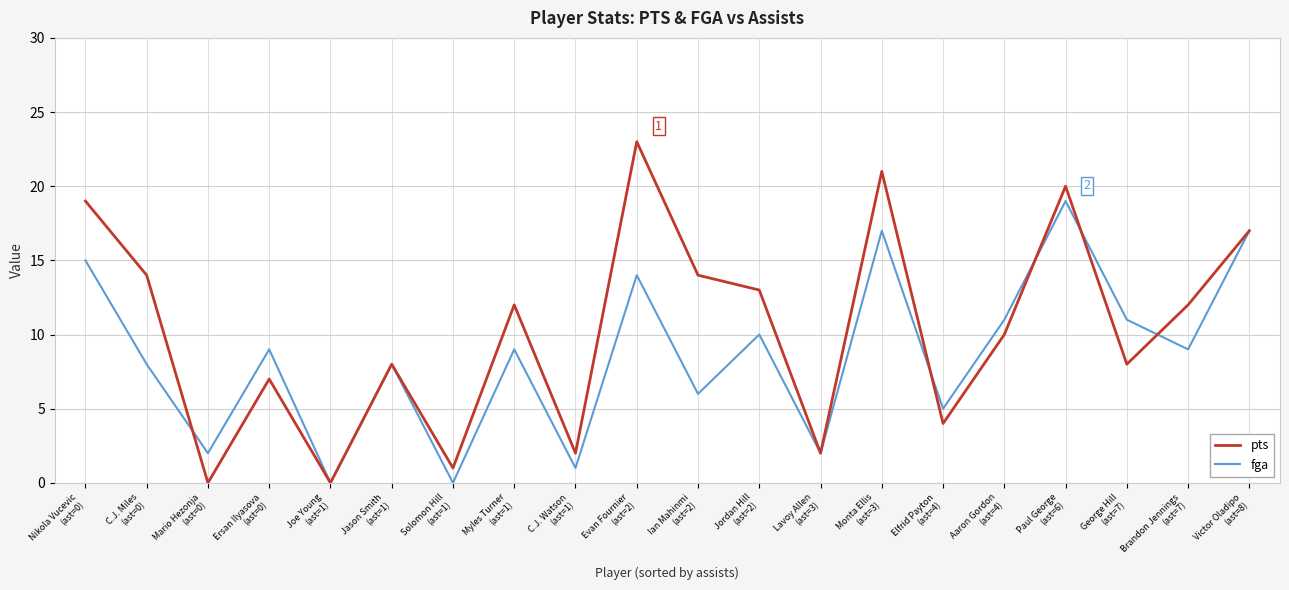

At which category does fga reach its first local valley?

Mario Hezonja
(ast=0)